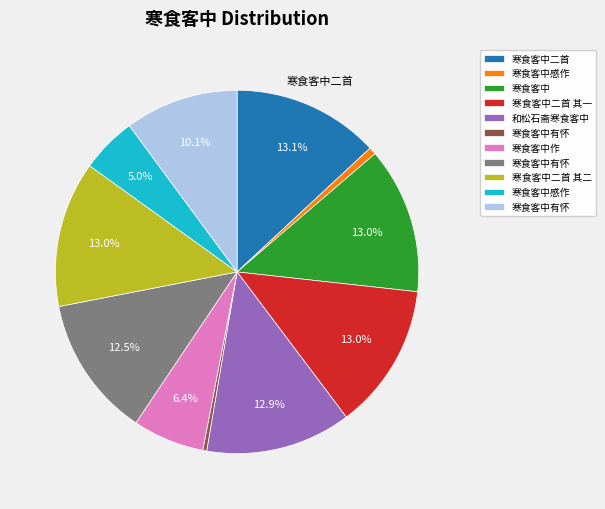

Does any single category account for the majority?

No